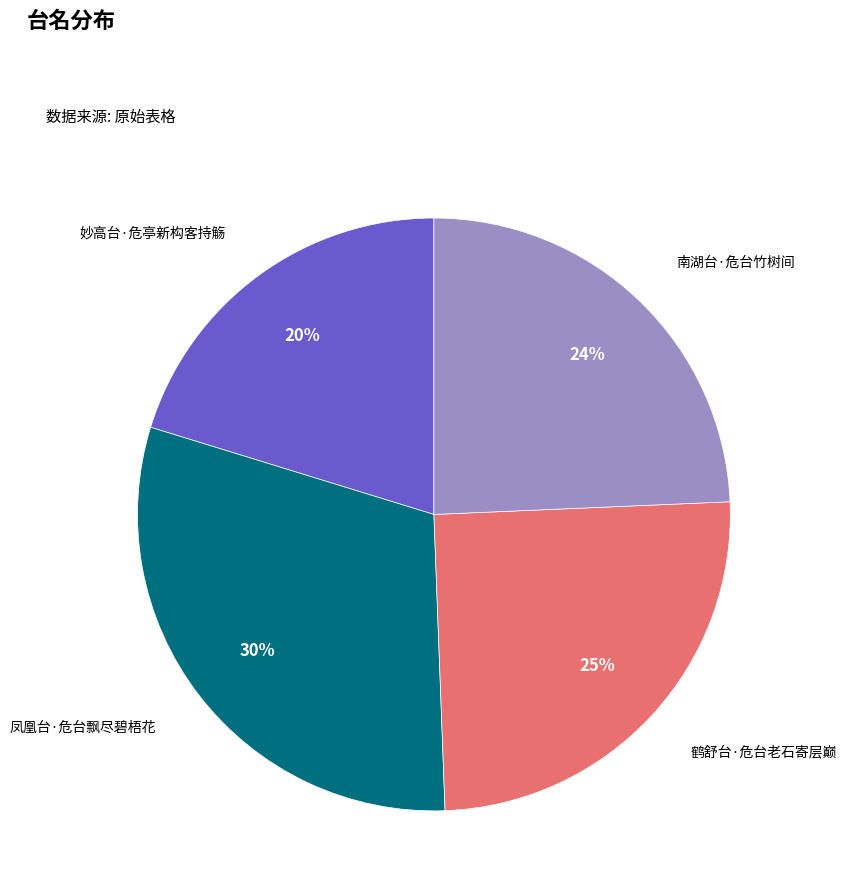

How many segments does this pie chart have?

4